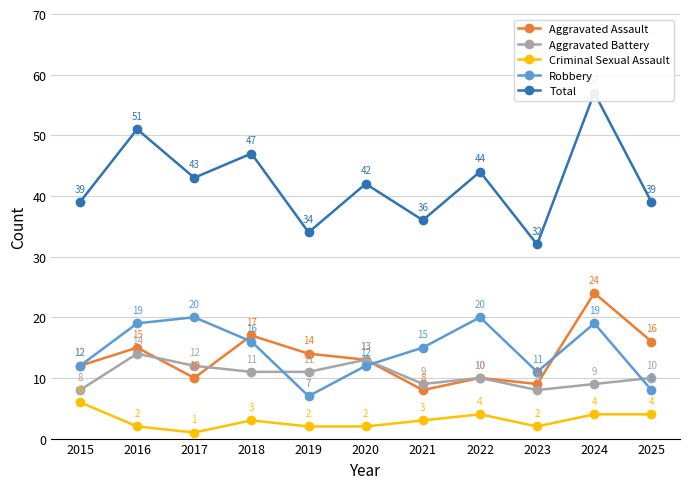

How many categories are shown in the chart?

11